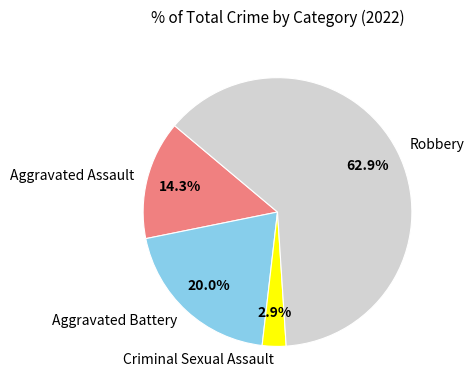

Between Criminal Sexual Assault and Robbery, which is larger?

Robbery